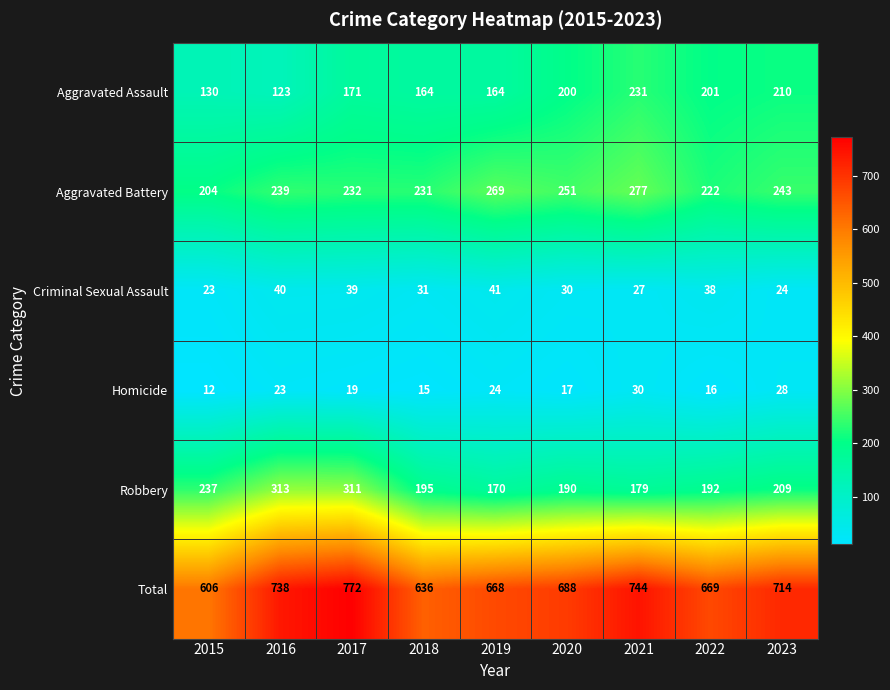

List the series in order of their peak value, highest first.

Total, Robbery, Aggravated Battery, Aggravated Assault, Criminal Sexual Assault, Homicide